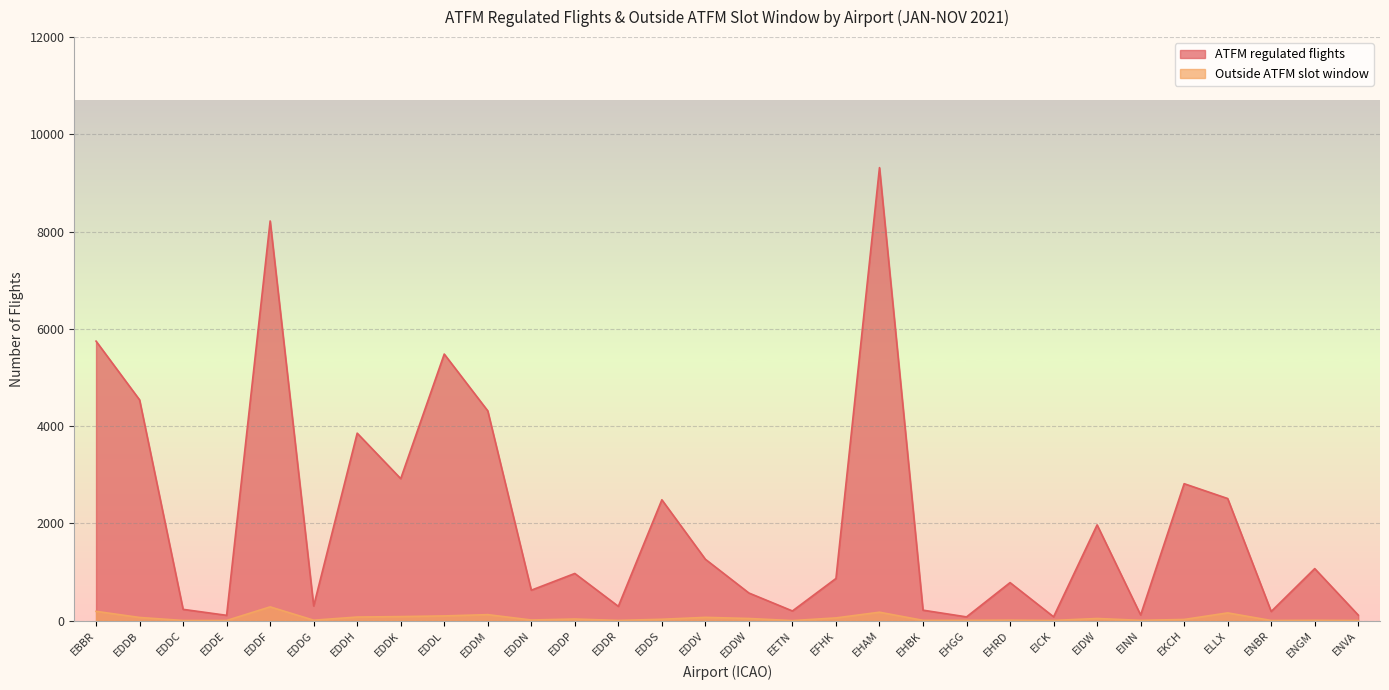

What is the difference between the highest and lowest values at EHBK?

209